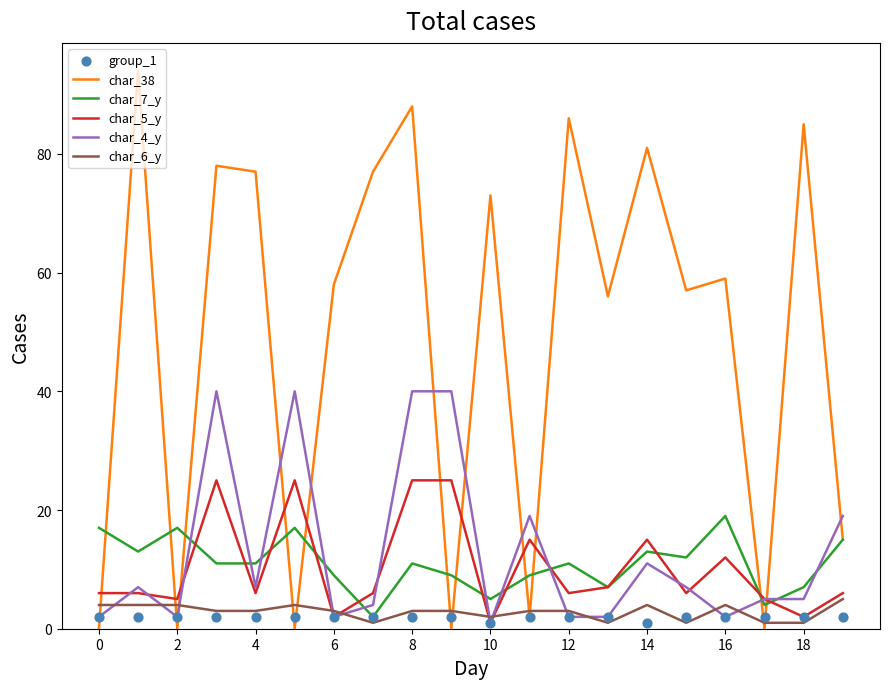

The char_38 series shows 59 at 16. True or false?

True